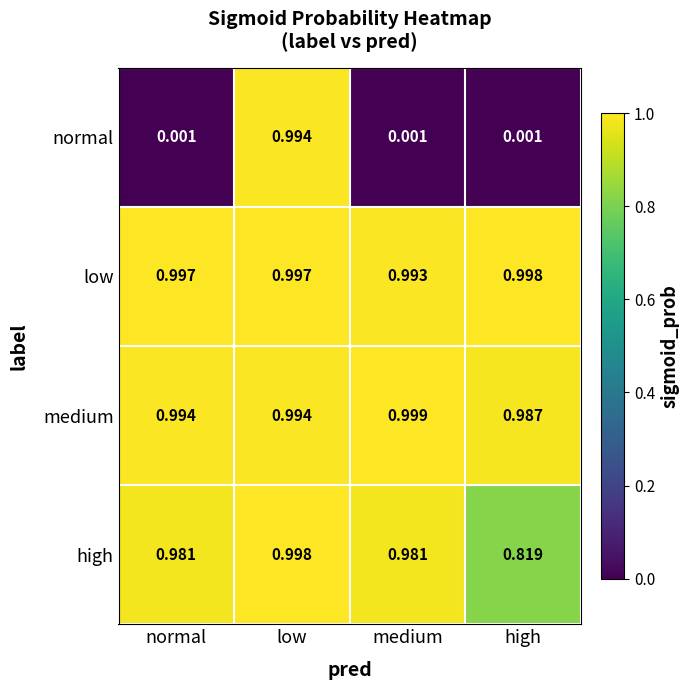

Between normal and low, which series saw the biggest shift?

normal